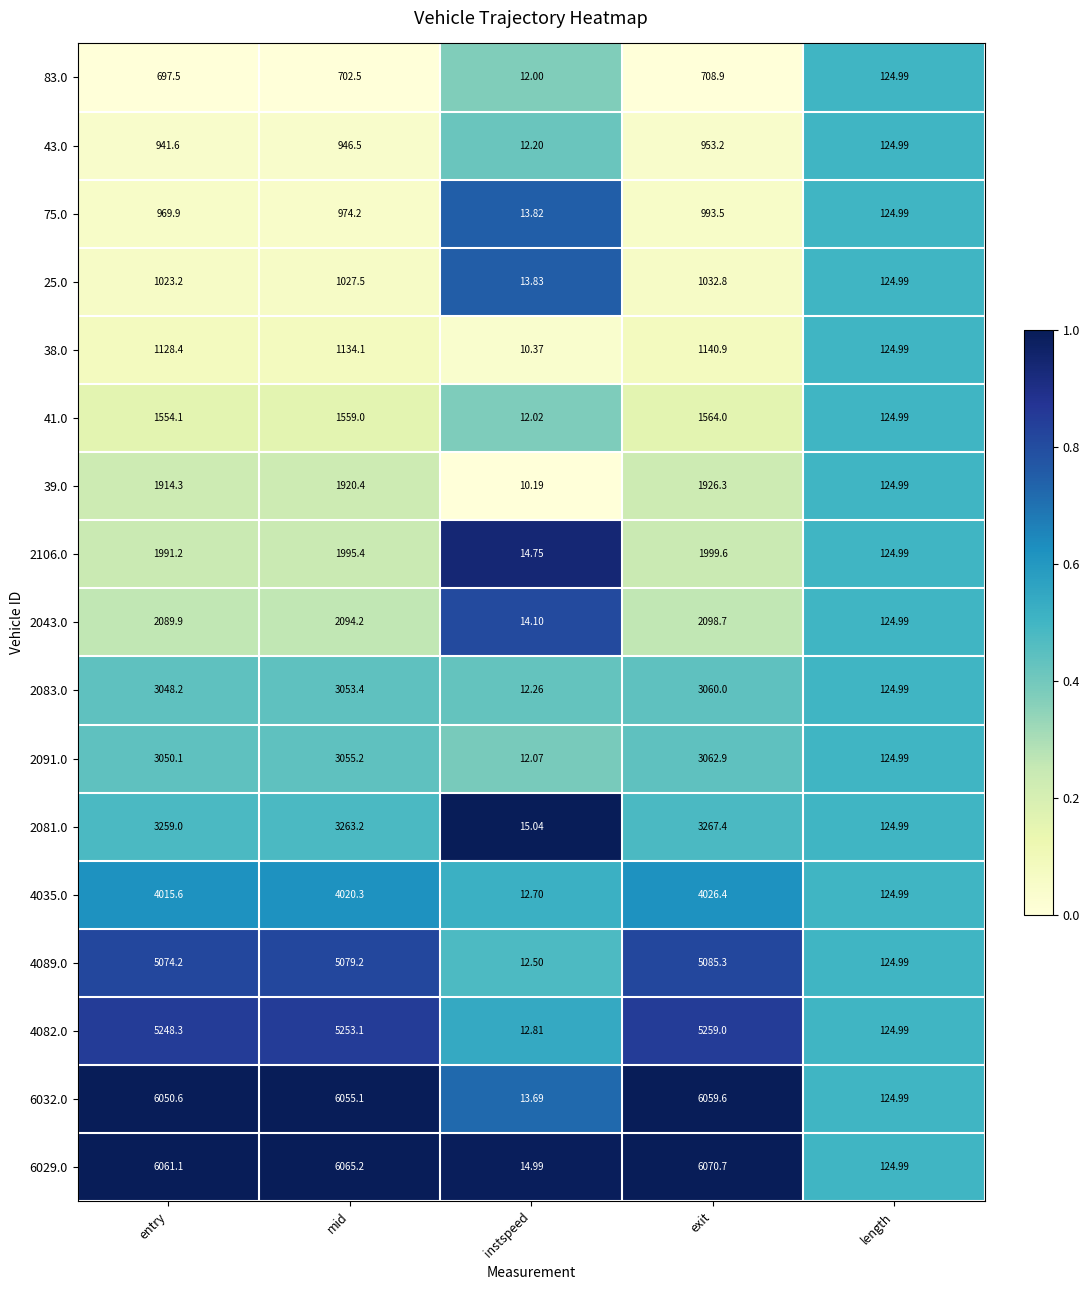

List the labels in order of 2081.0 value, smallest first.

instspeed, length, entry, mid, exit